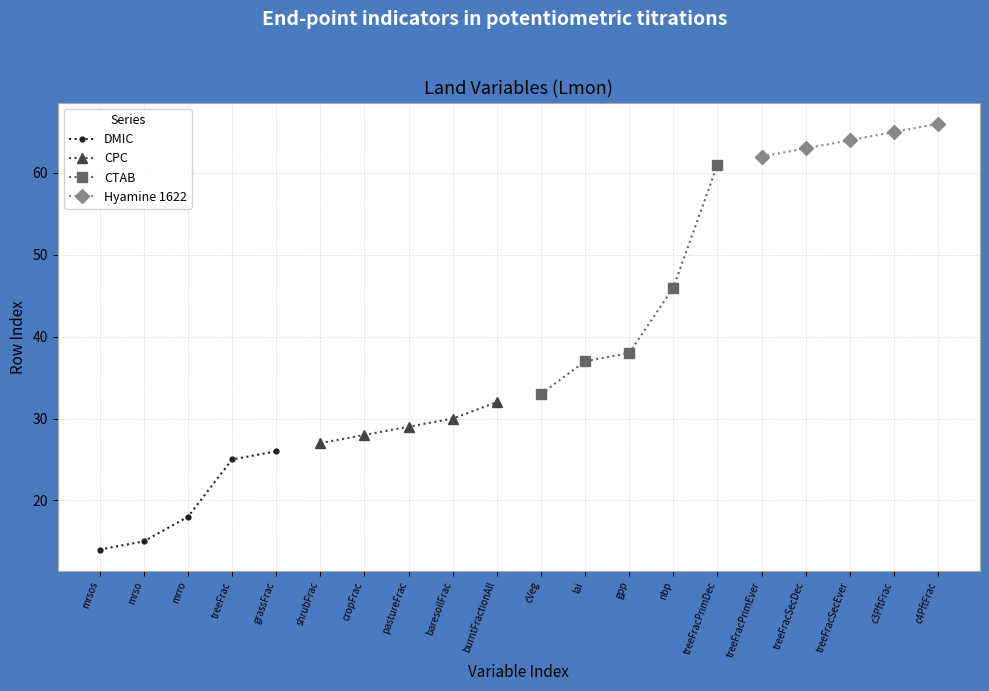

How many data points in DMIC are less than 18?

2